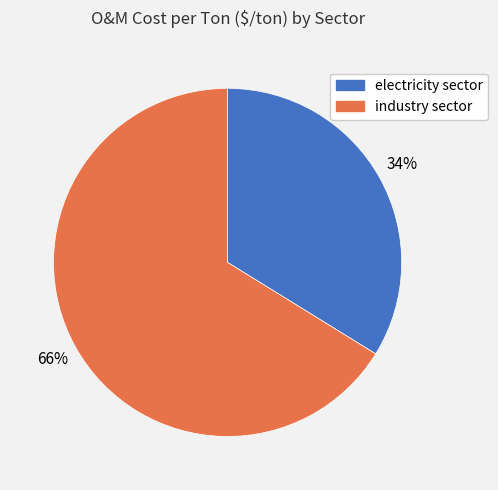

Is it true that industry sector is 66% of the pie?

True